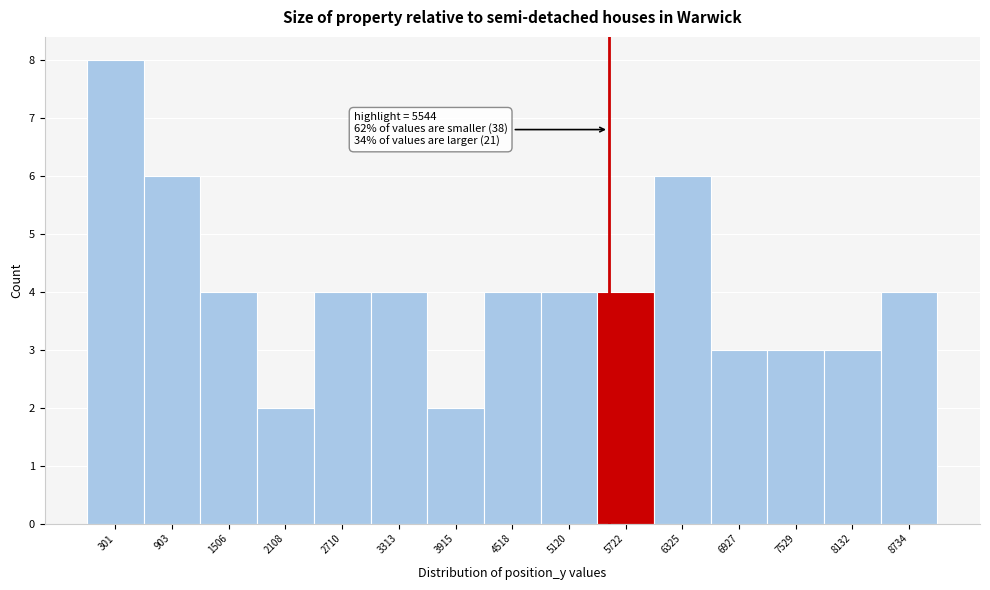

Over which range of the x-axis is the bar tallest?

0 to 600